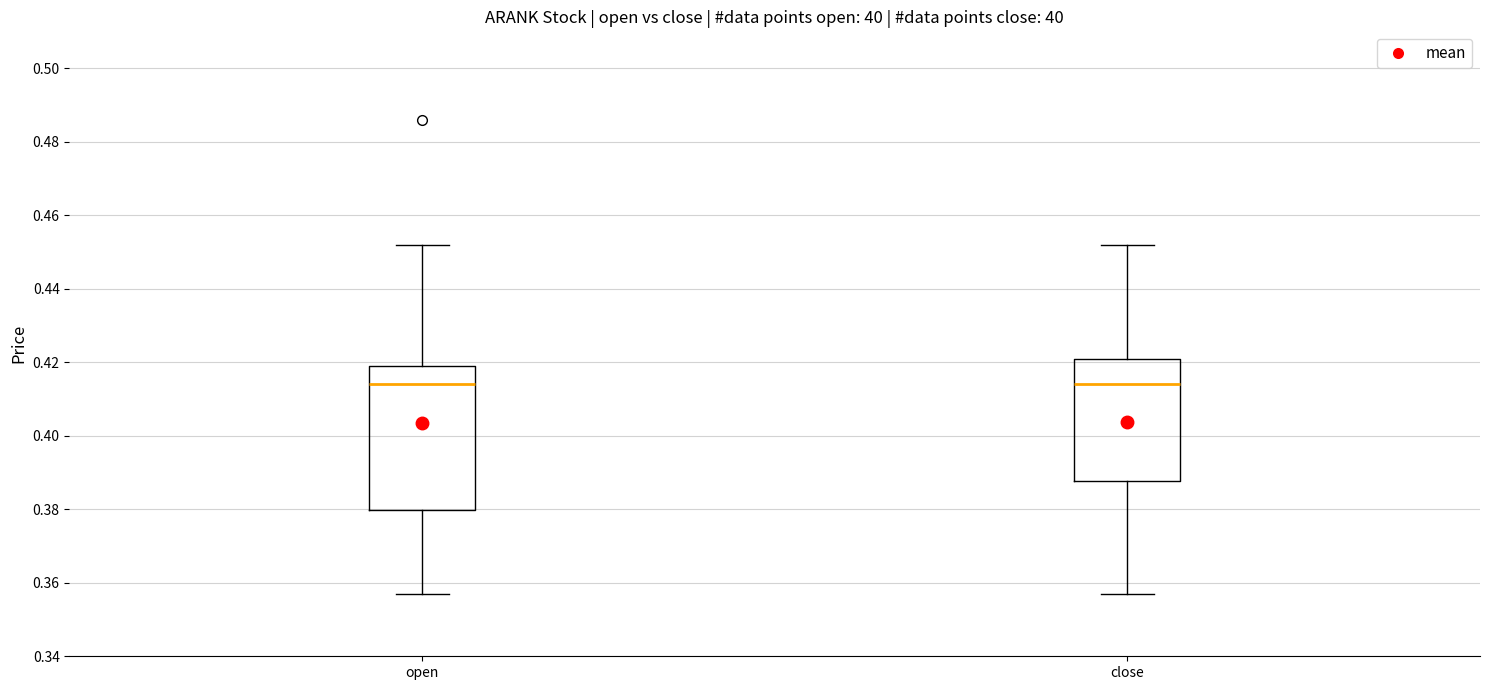

Comparing the boxes themselves (not the whiskers), which one is the tallest?

open